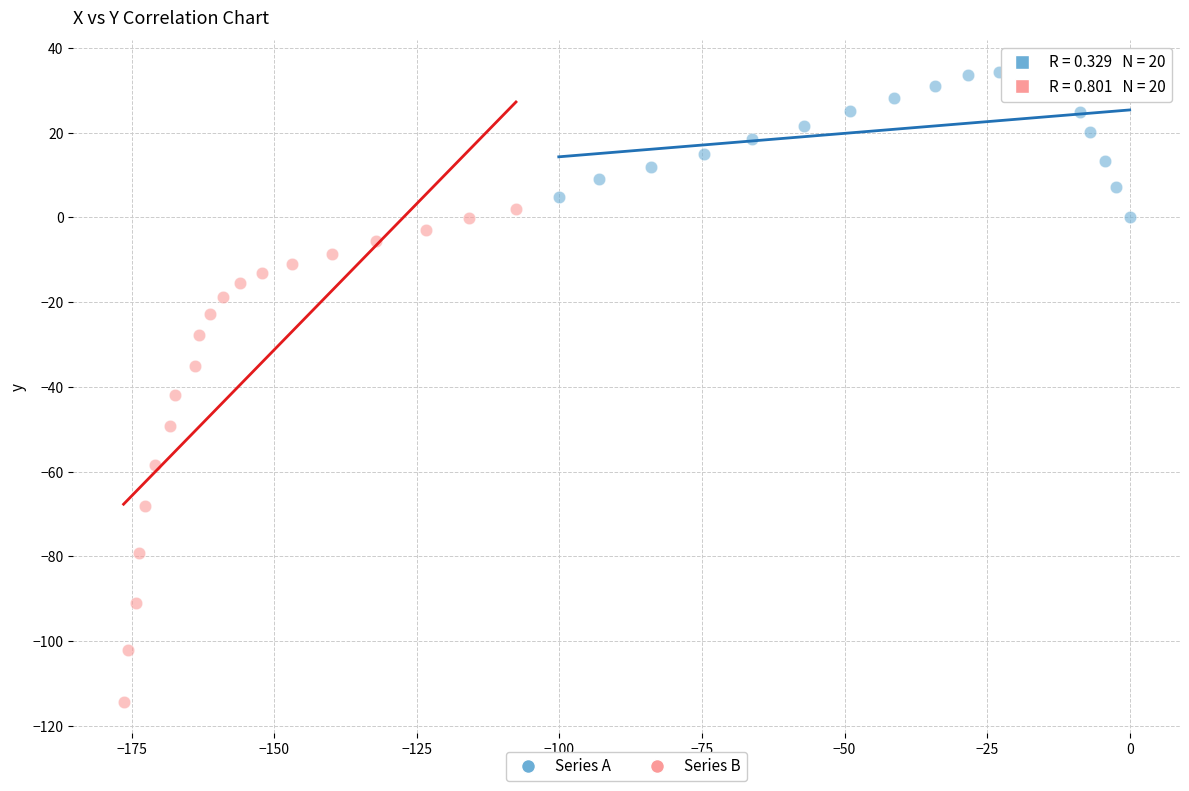

Which series contains the highest Y value?

Series A